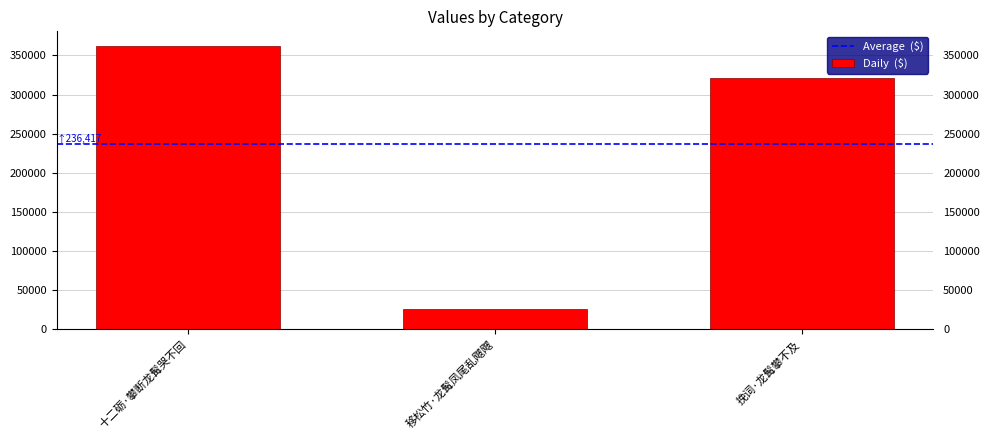

Which category has the highest value across all series?

十二砺·攀断龙髯哭不回